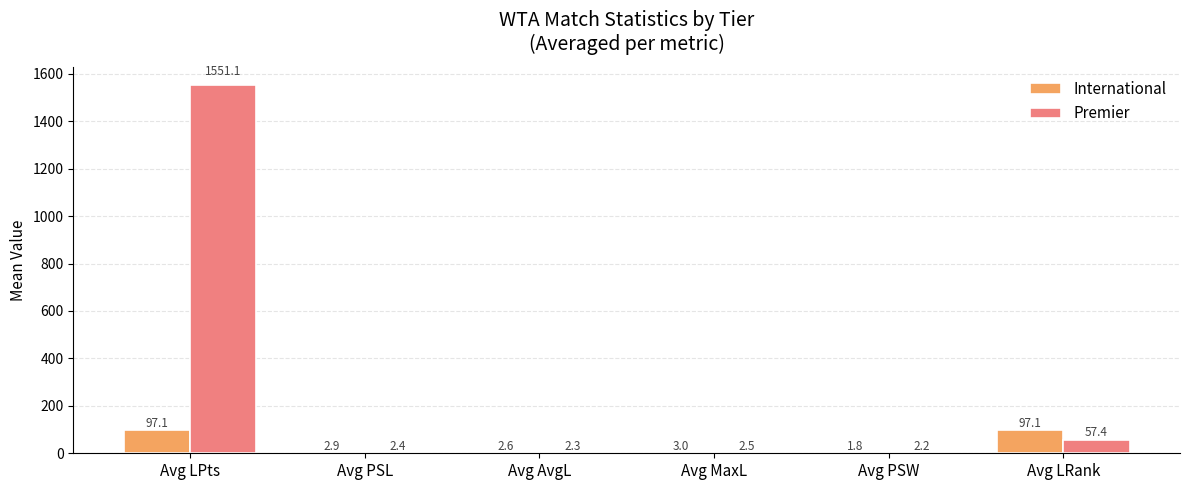

True or false: International has a value of 97.1 at Avg LPts.

True